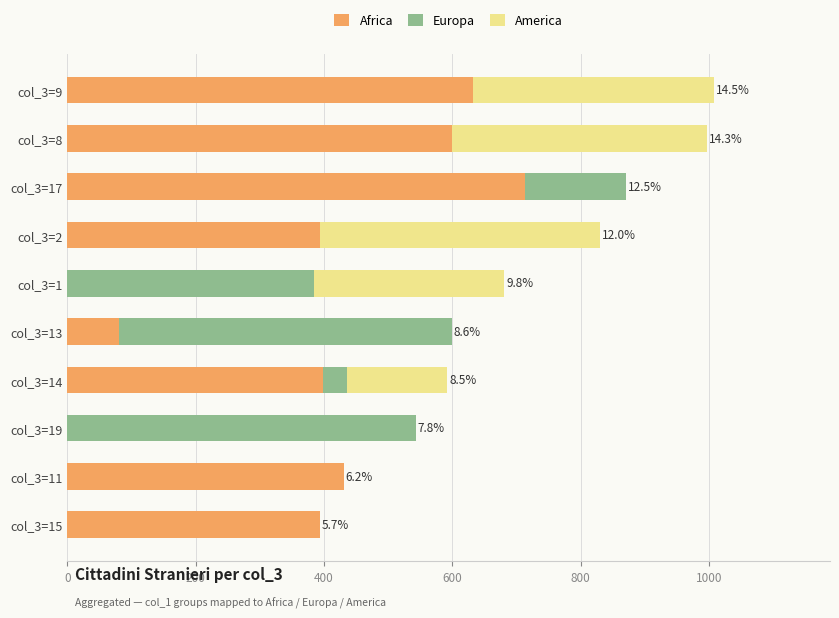

The value of Africa at col_3=19 is 302. True or false?

False